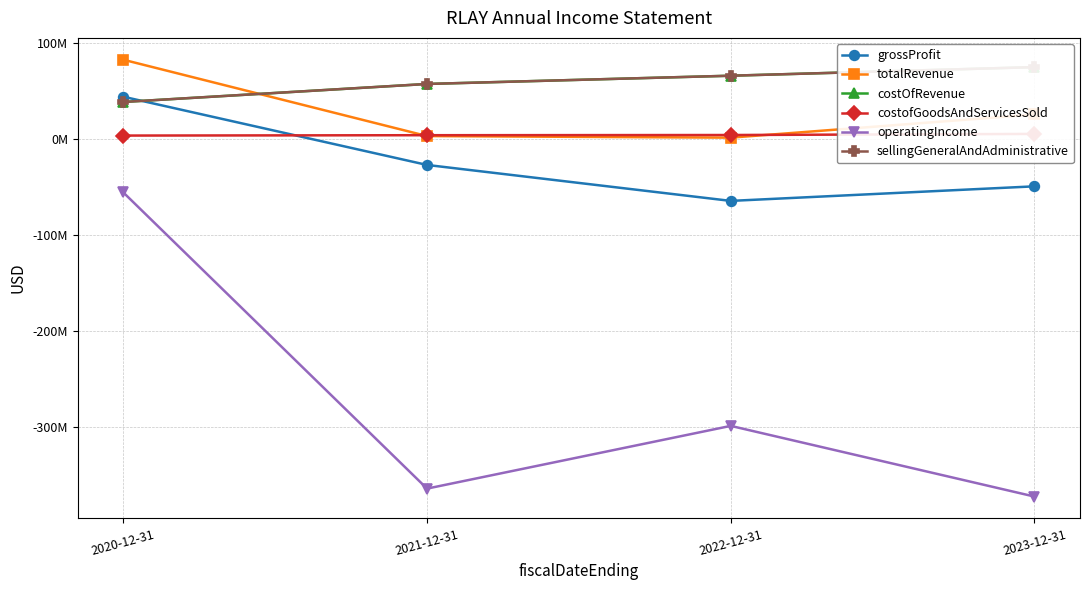

The value of operatingIncome at 2023-12-31 is -255563307. True or false?

False